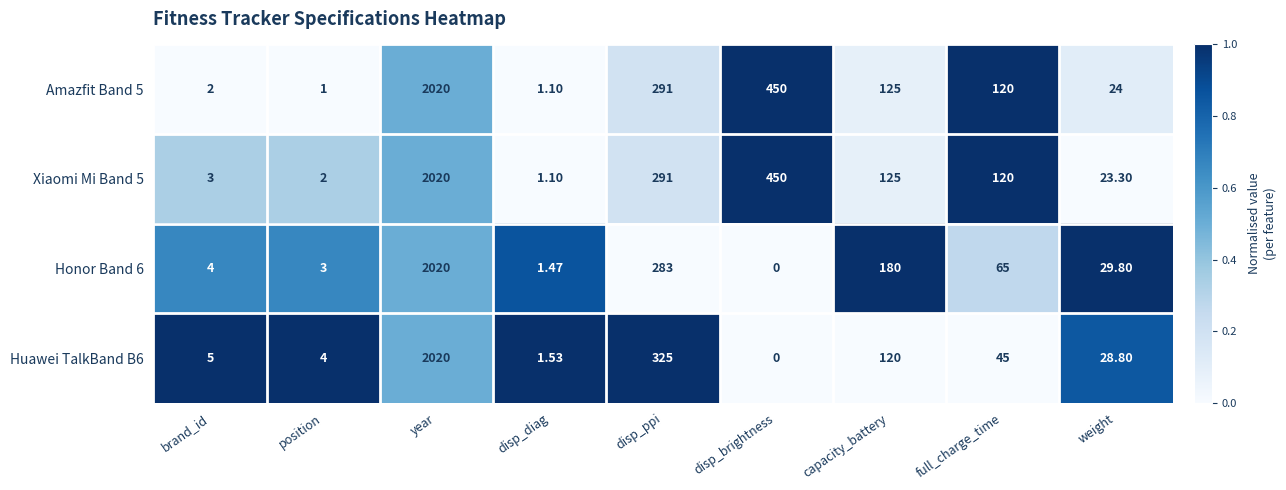

How many categories are shown in the chart?

9